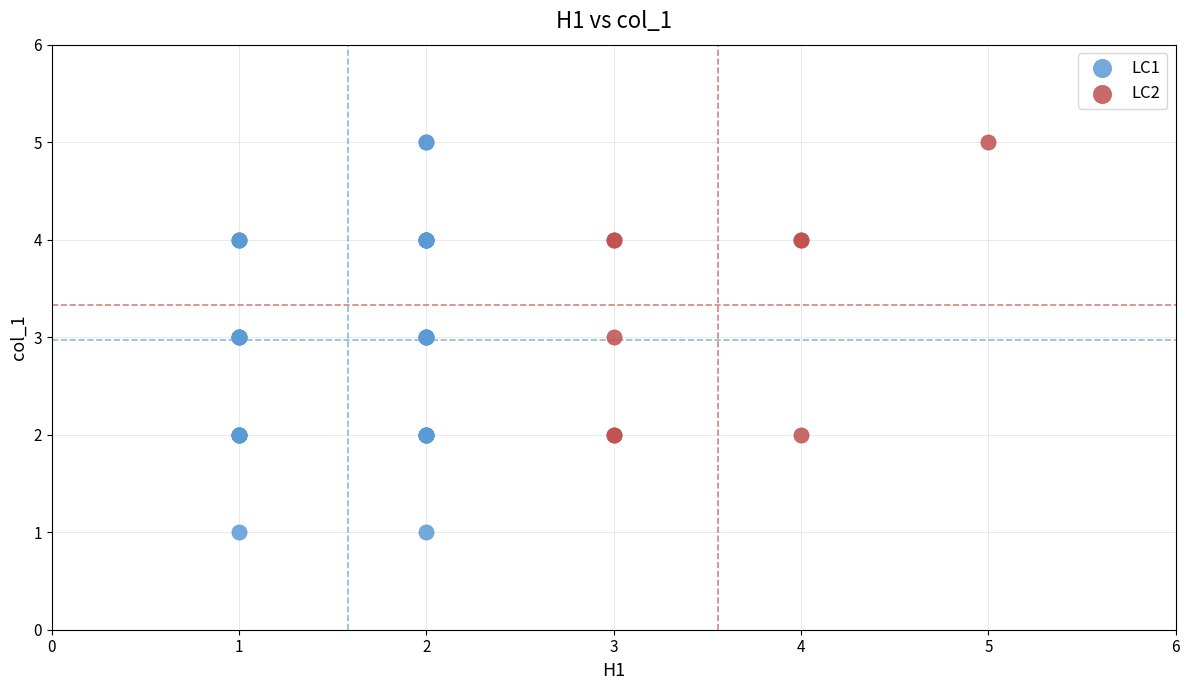

Which series contains the lowest Y value?

LC1